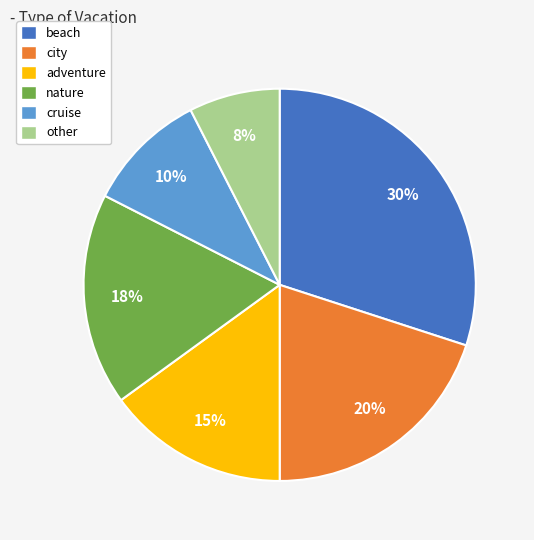

Approximately how many times larger is the value at city compared to cruise?

2.0